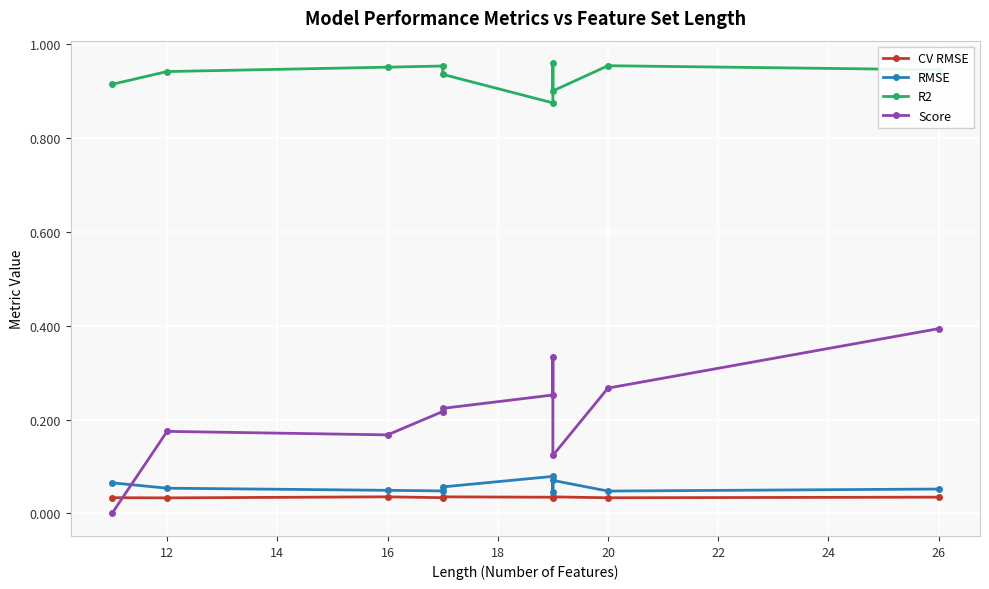

Is the value of CV RMSE at 12 greater than the value of Score at 22?

No